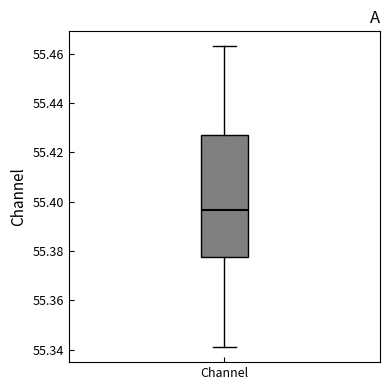

Where is the upper edge of the box for Channel on the y-axis? The values are not printed on the chart, so give them approximately, as read against the axis.

55.428